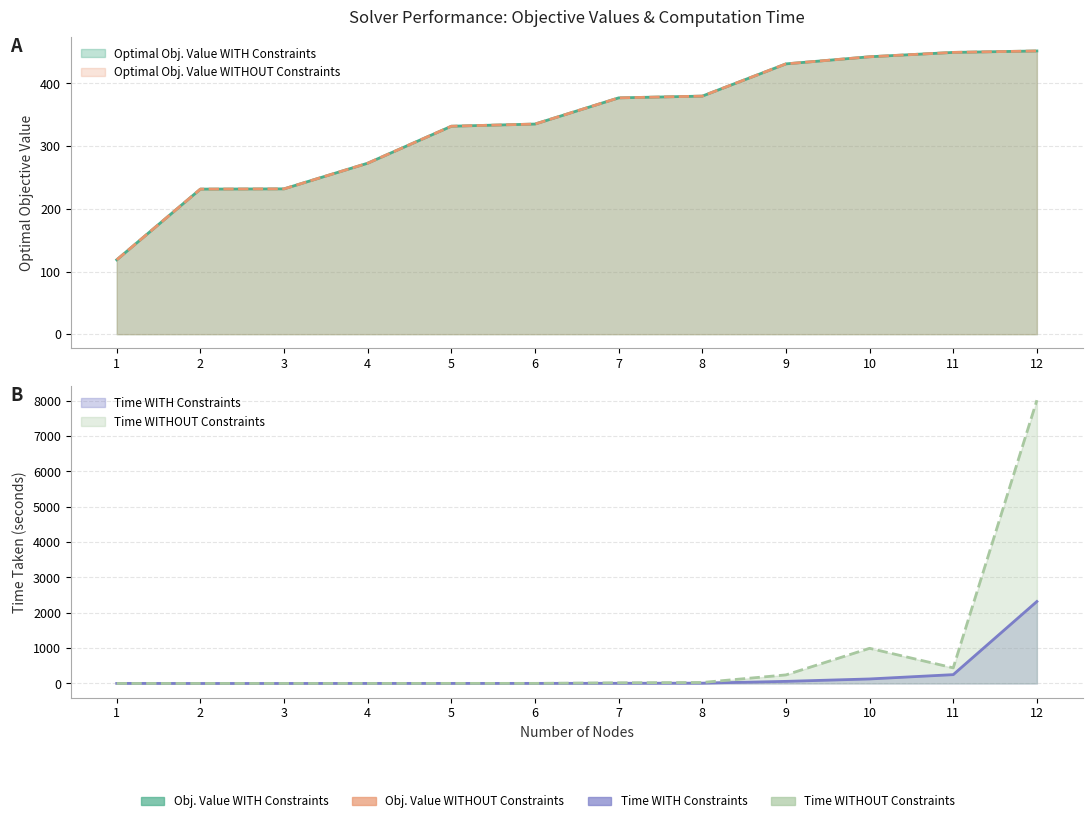

At how many categories does at least one series exceed 5792?

1